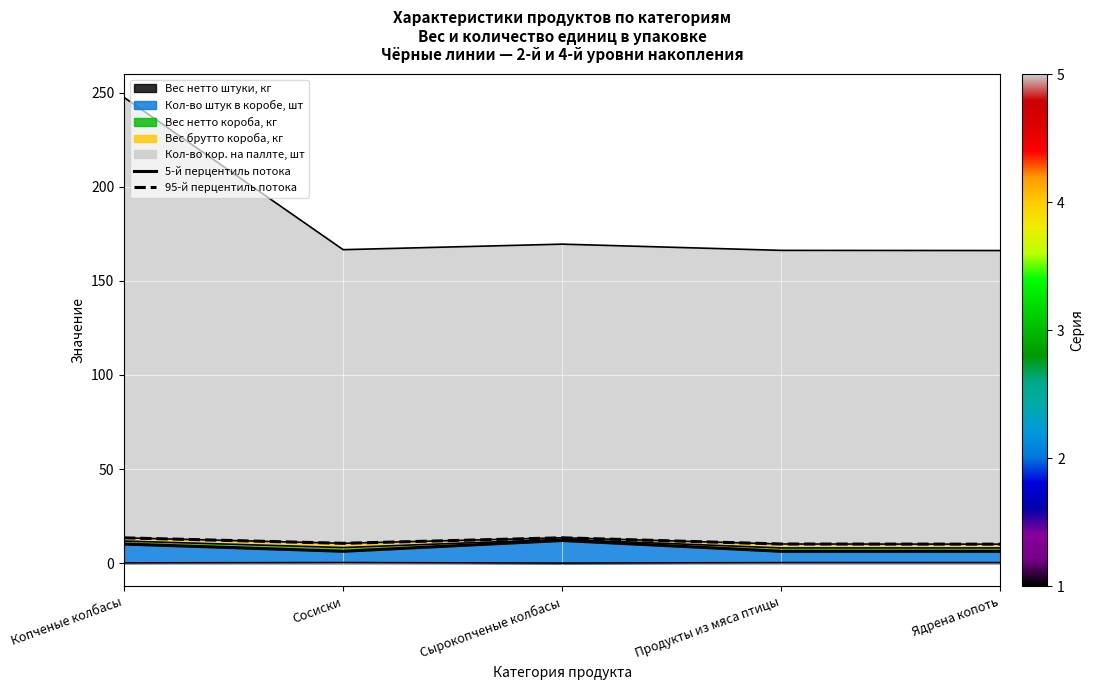

How many interior local valleys does the 5-й перцентиль потока series have?

1